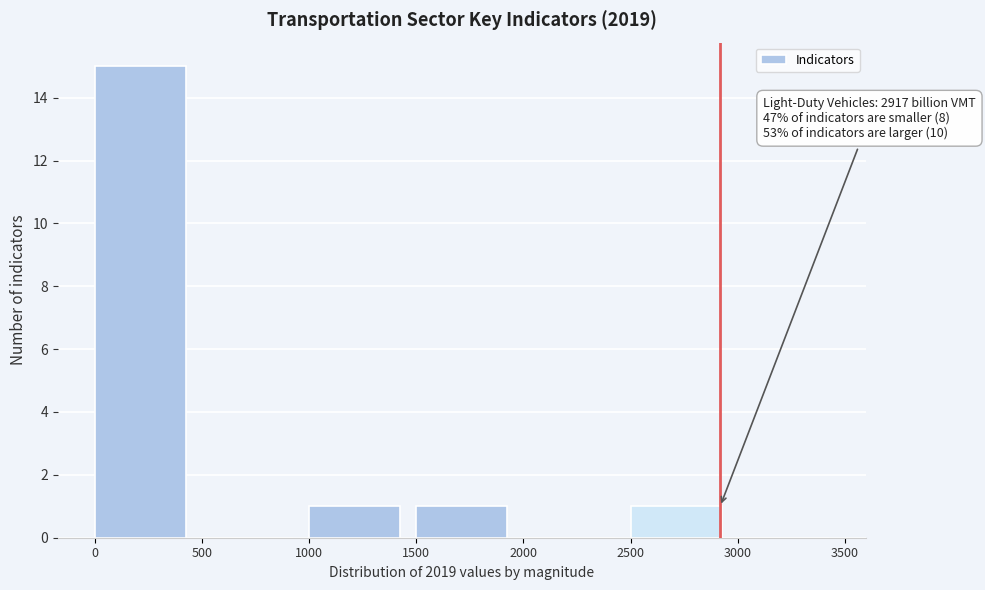

Over which range of the x-axis is the bar tallest?

0 to 500